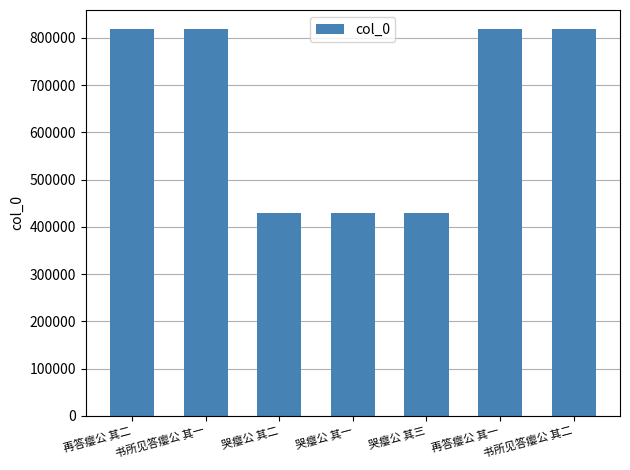

Does the chart contain any negative values?

No